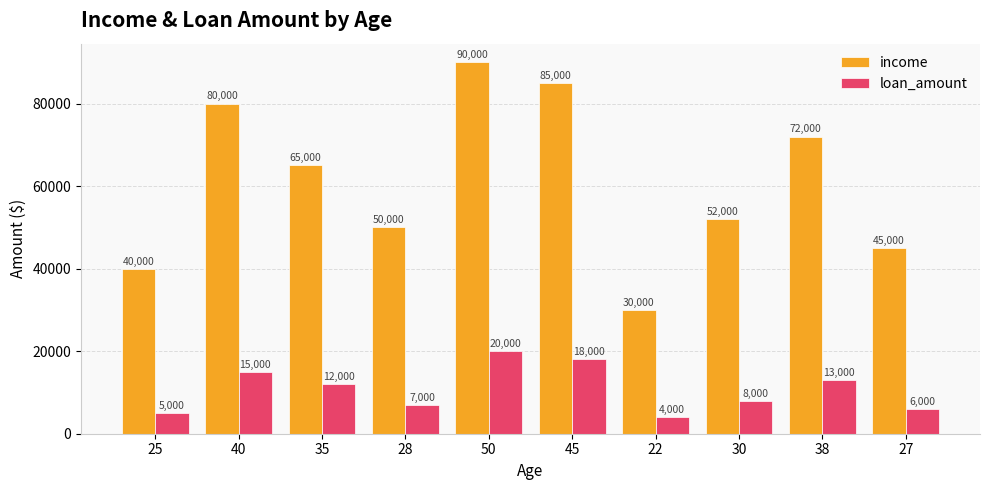

What is the sum of the loan_amount values at 50 and 35?

32000